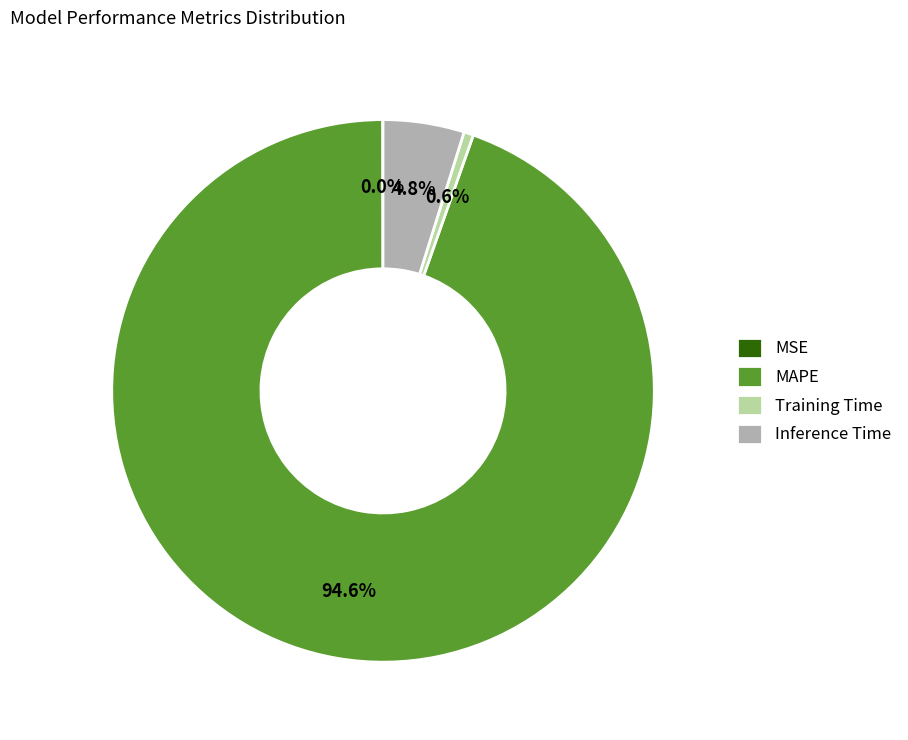

To the nearest percent, what is the average slice percentage?

25%